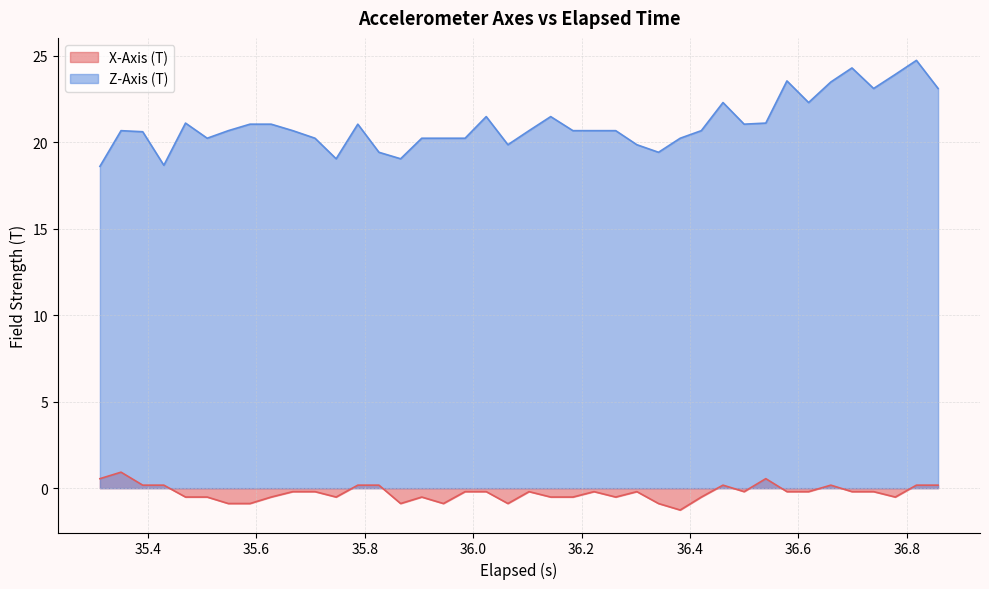

Rank the series by their average value, from lowest to highest.

X-Axis (T), Z-Axis (T)